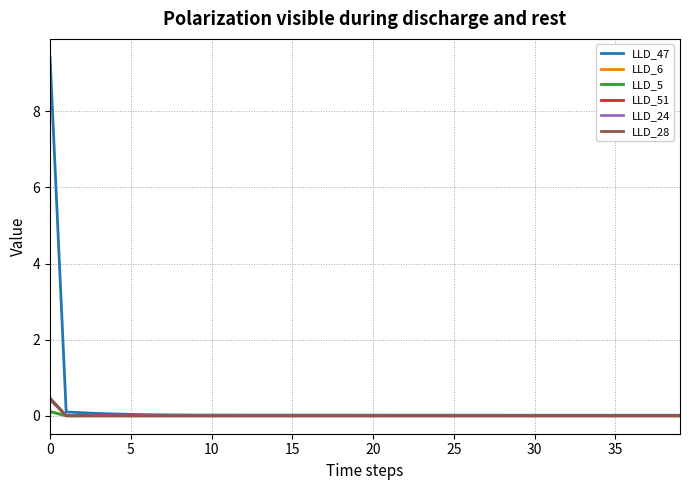

Which series has the largest total across all categories?

LLD_47